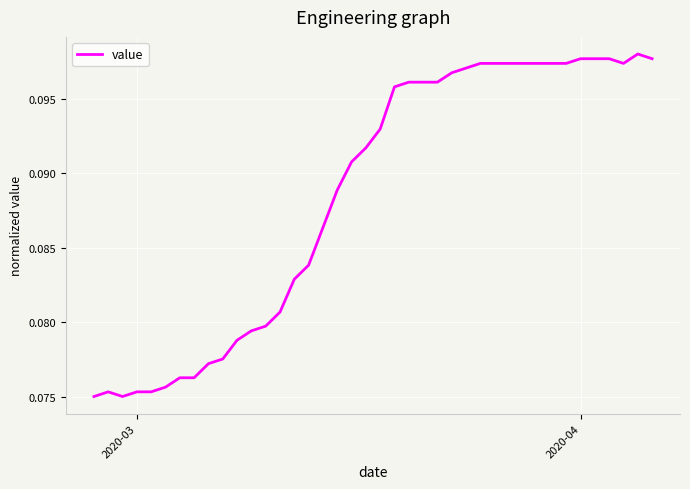

Is this an area chart (filled region under the line)?

No